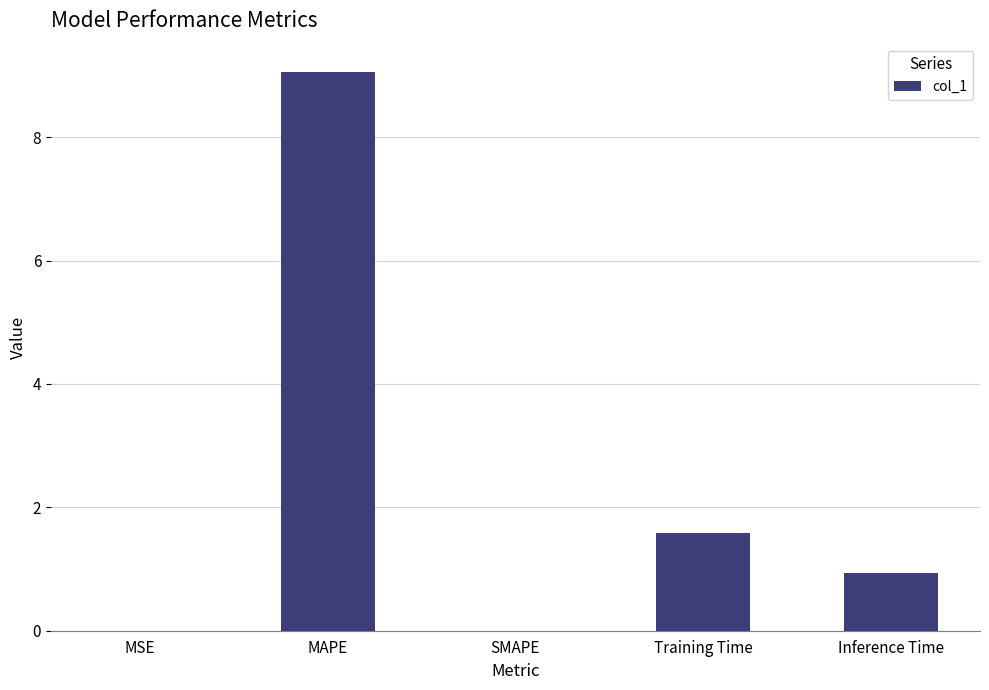

Does the chart contain stacked bars?

No